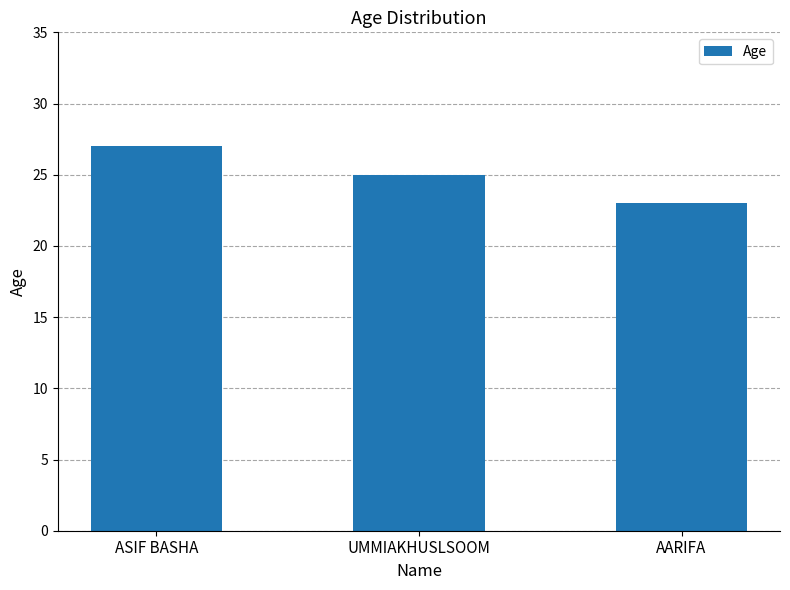

How many bars are there in total?

3